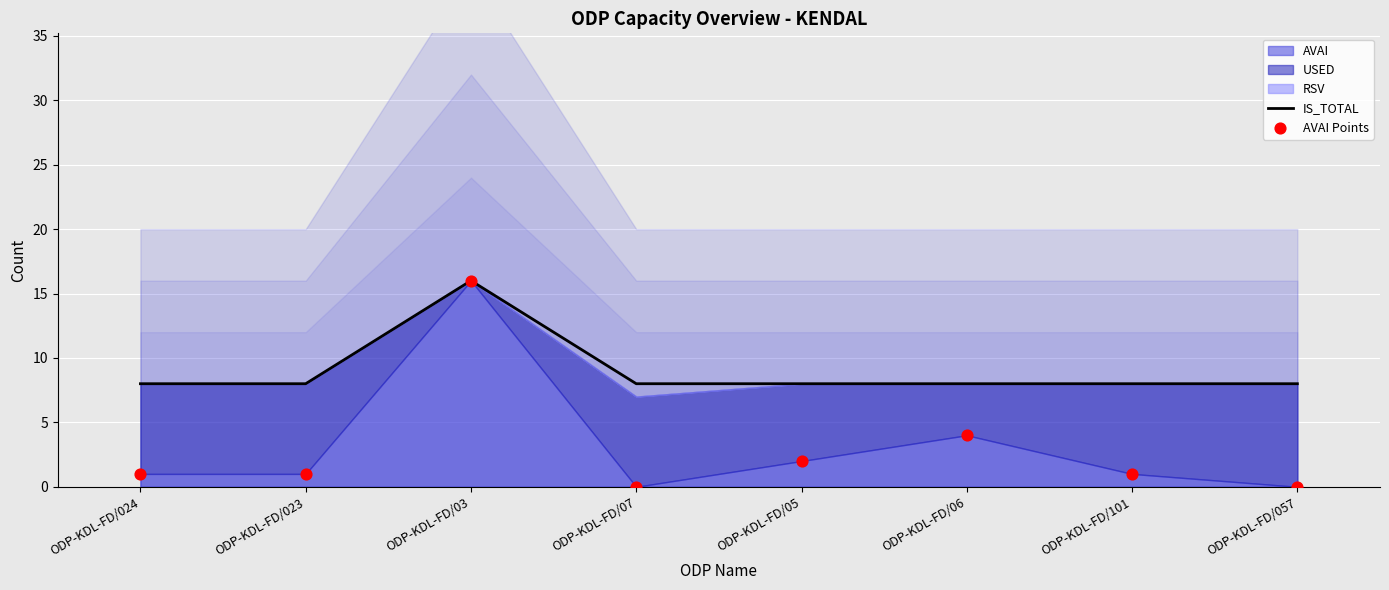

At how many categories does at least one series exceed 12?

1